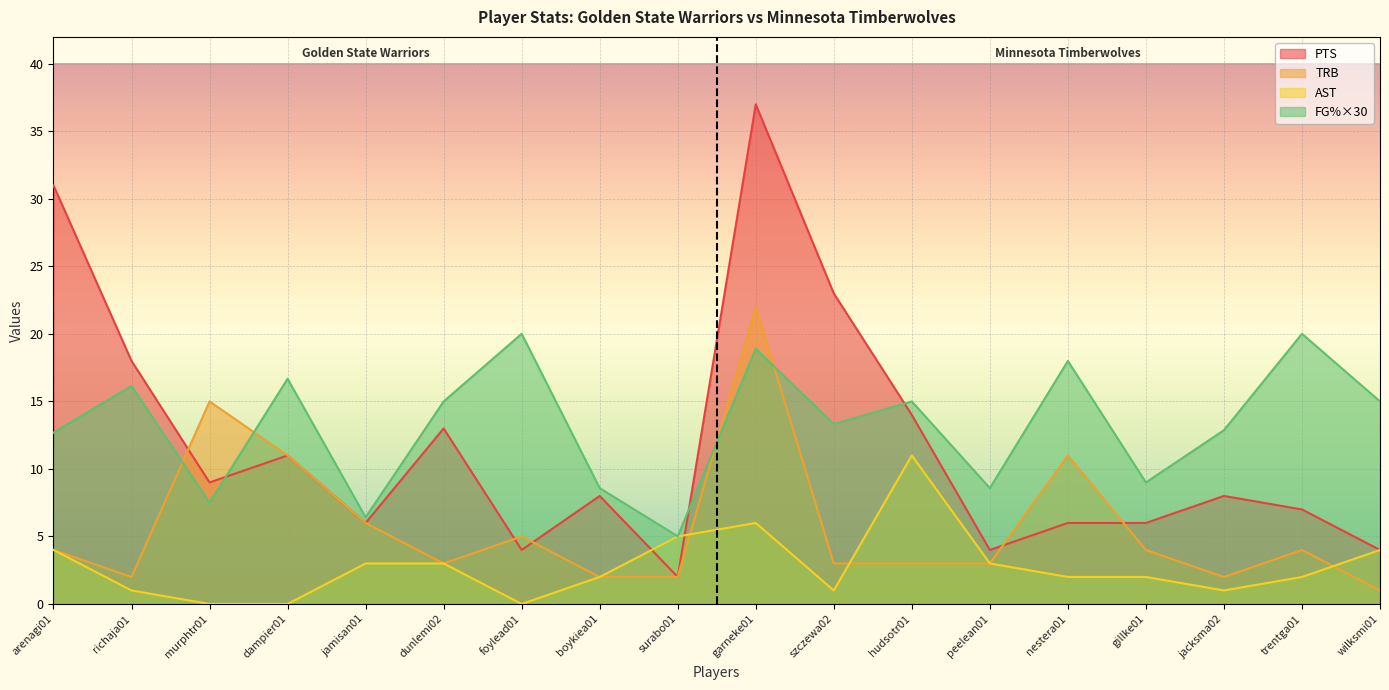

True or false: PTS has a value of 4.0 at murphtr01.

False